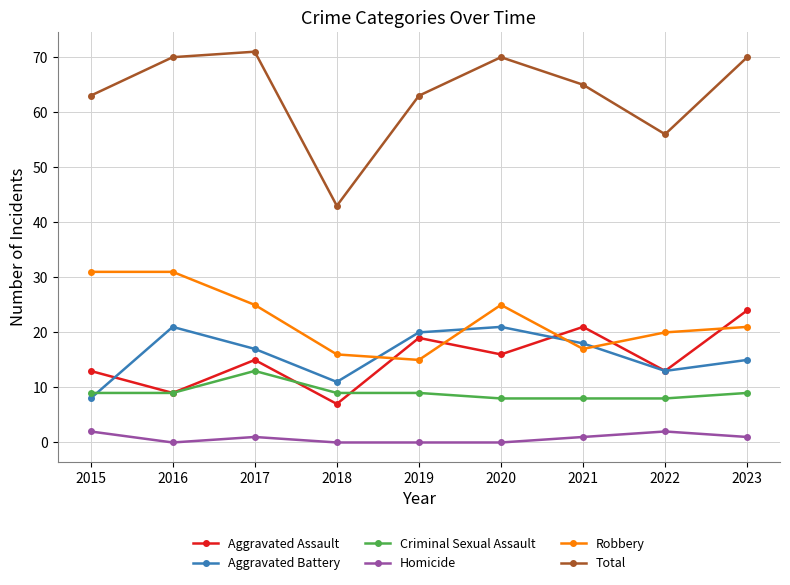

In Aggravated Battery, how many points are lower than both neighbors (excluding endpoints)?

2